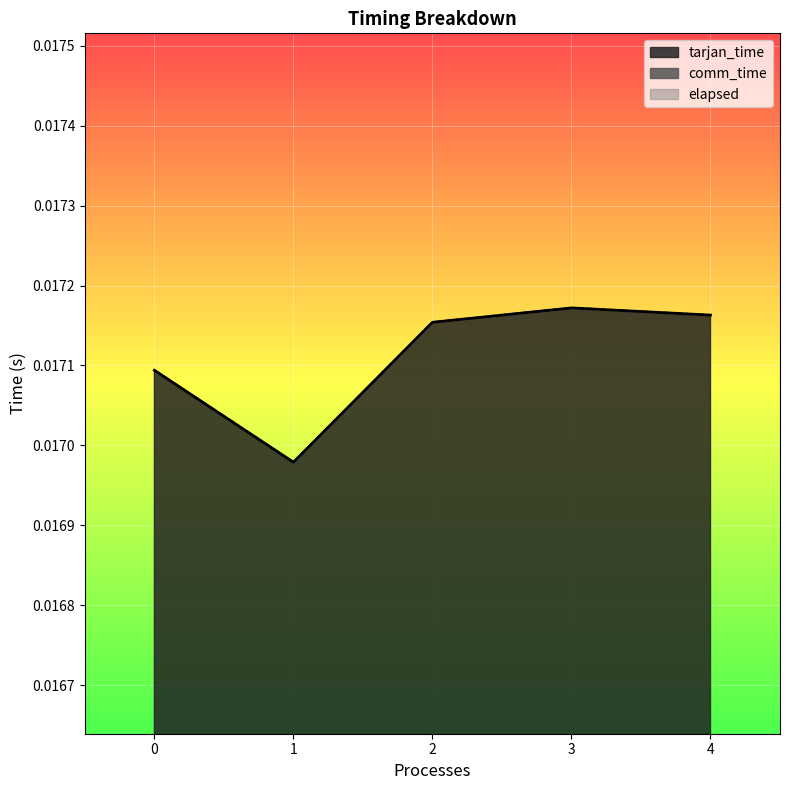

The value of tarjan_time at 2 is 0.0. True or false?

True